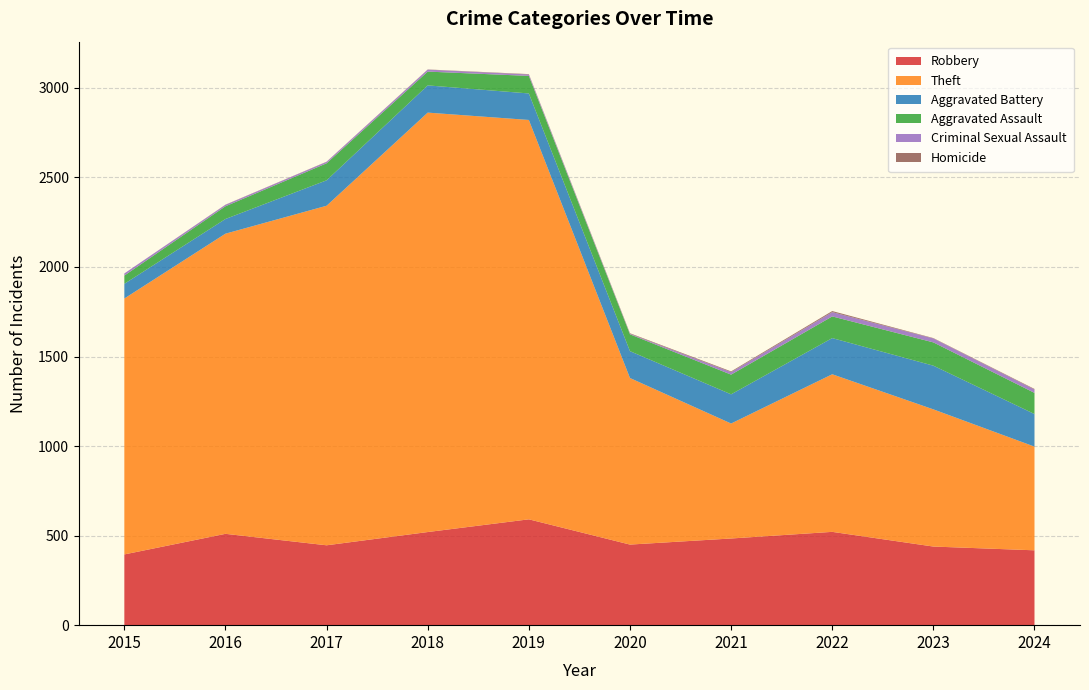

Reading left to right, extract all data points from this chart.

Robbery: 395	510	446	520	591	450	484	521	439	418
Theft: 1429	1676	1896	2342	2230	930	642	880	766	579
Aggravated Battery: 82	82	142	152	148	150	163	202	244	182
Aggravated Assault: 46	71	95	77	98	94	110	121	130	118
Criminal Sexual Assault: 12	8	8	11	8	3	14	24	22	19
Homicide: 0	1	1	1	2	3	4	6	2	3